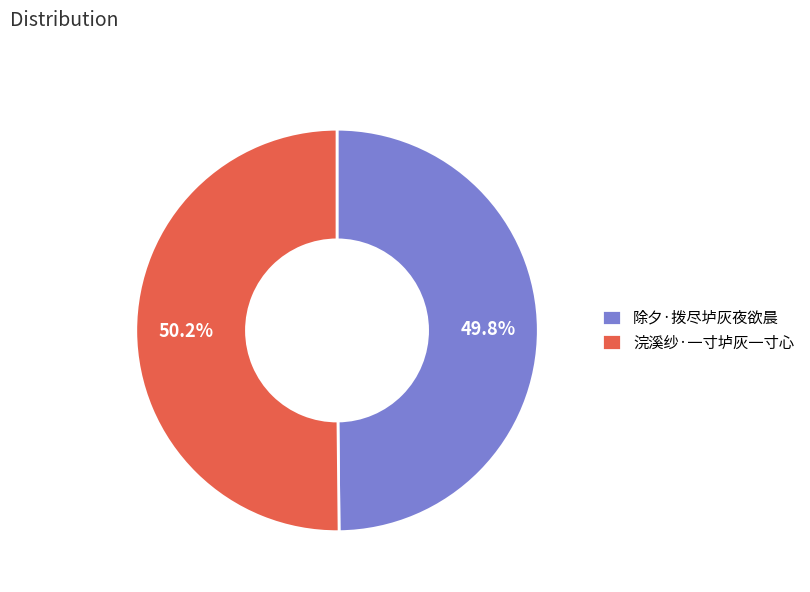

What percentage is the 除夕·拨尽垆灰夜欲晨 slice, to the nearest percent?

50%